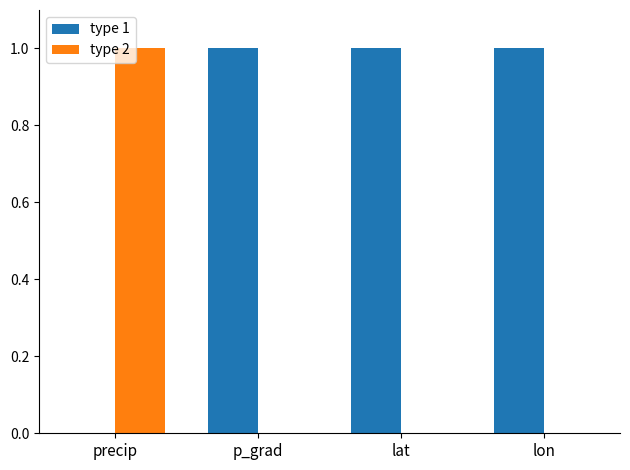

What is the sum of all type 2 values?

1